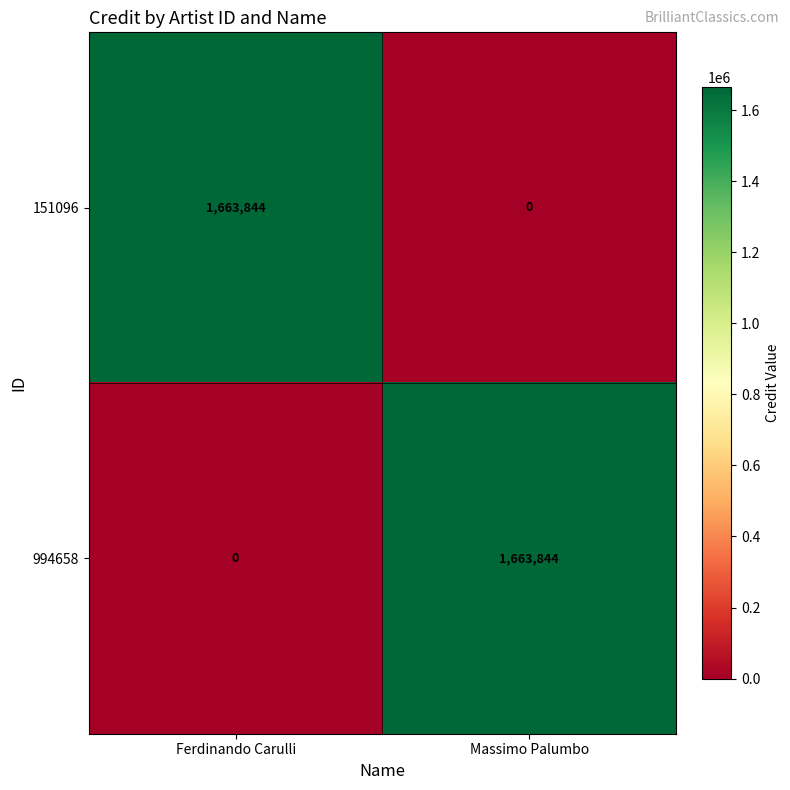

What is the total value across all series at Ferdinando Carulli?

1663844